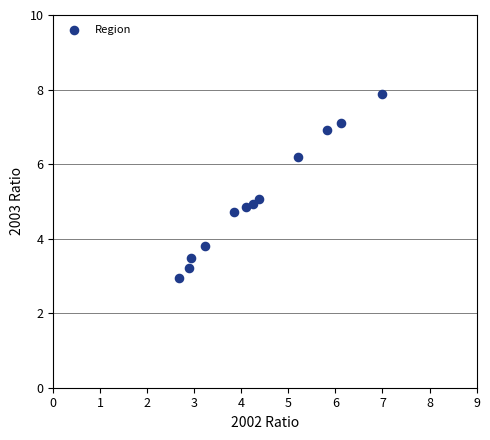

What is the range of X values (max minus min)?

4.3